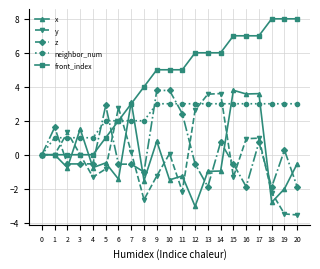

Where is the first local maximum for y?

2